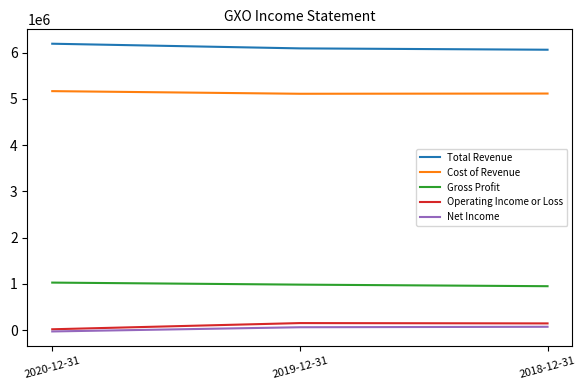

Which series has the largest total across all categories?

Total Revenue